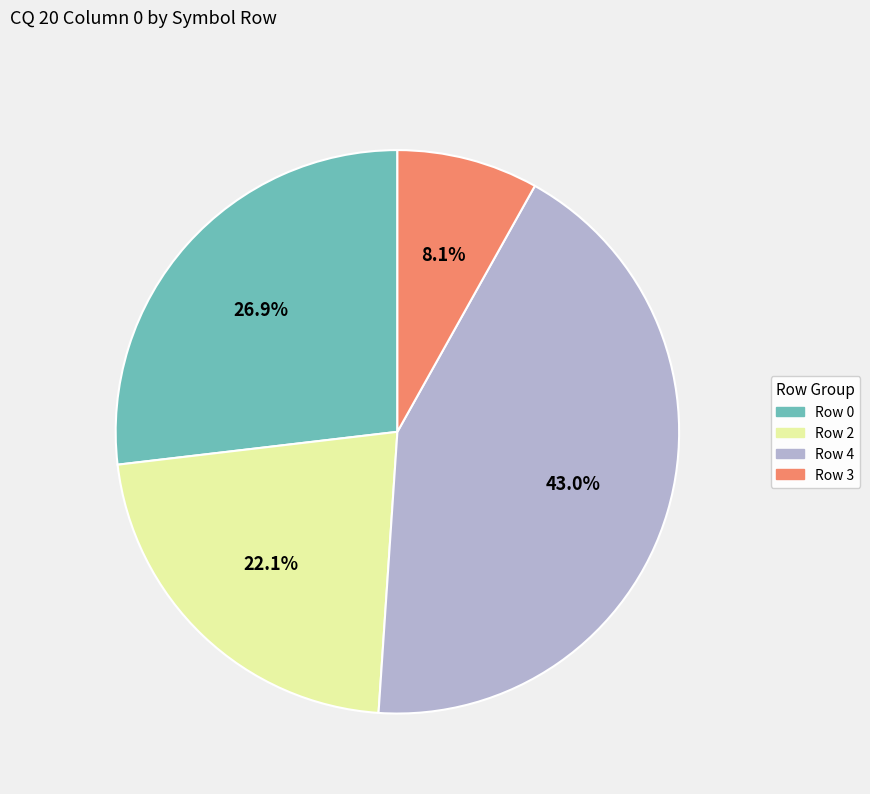

Is there any slice that represents more than half of the pie?

No